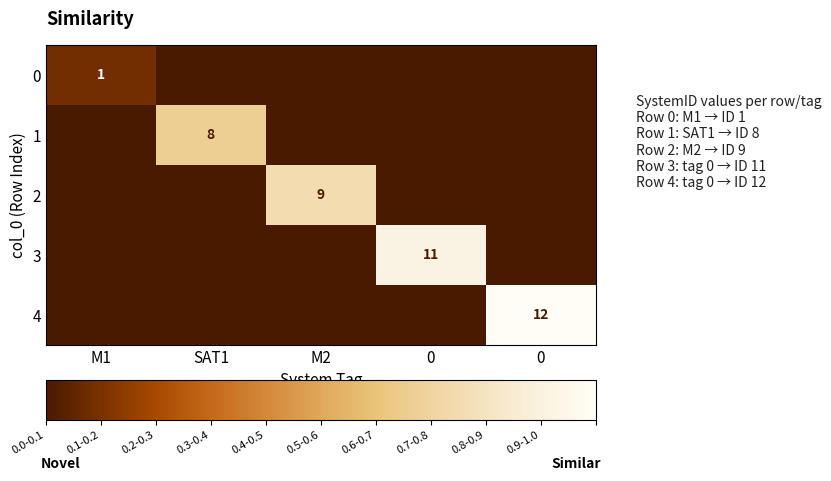

What is the highest value of the 3 series?

0.9